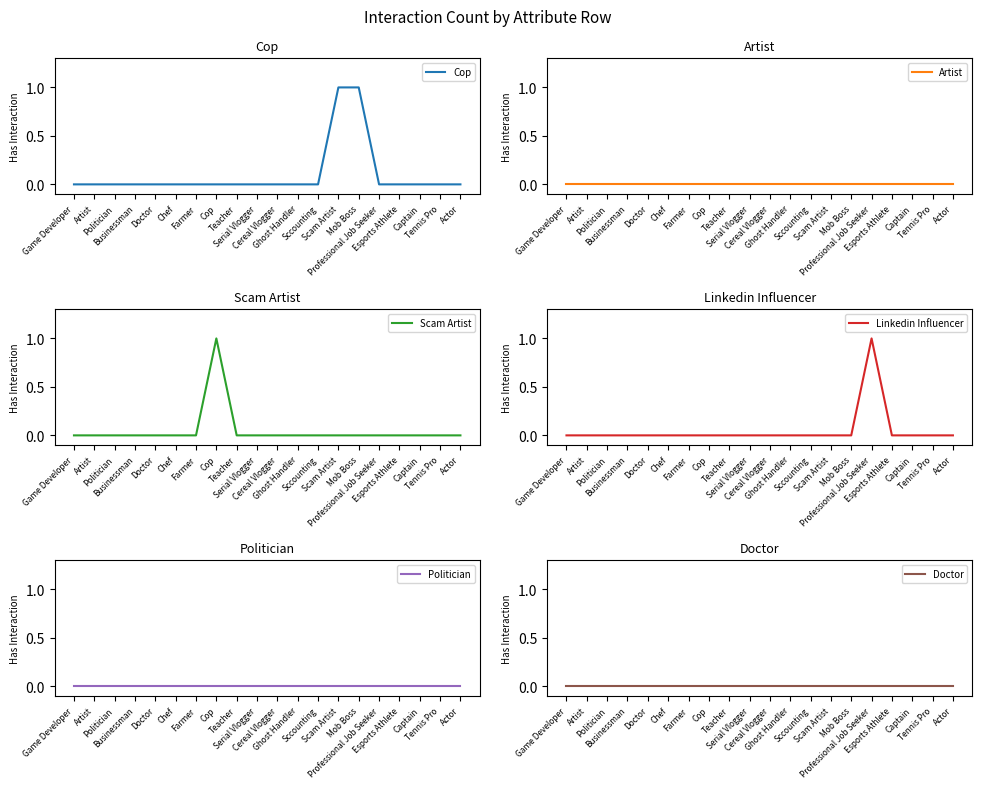

How many categories are shown in the chart?

20